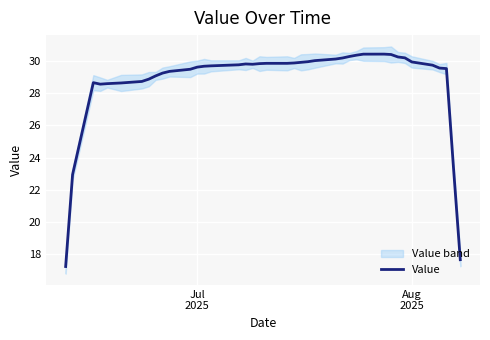

What is the lowest value of the Value series?

17.2